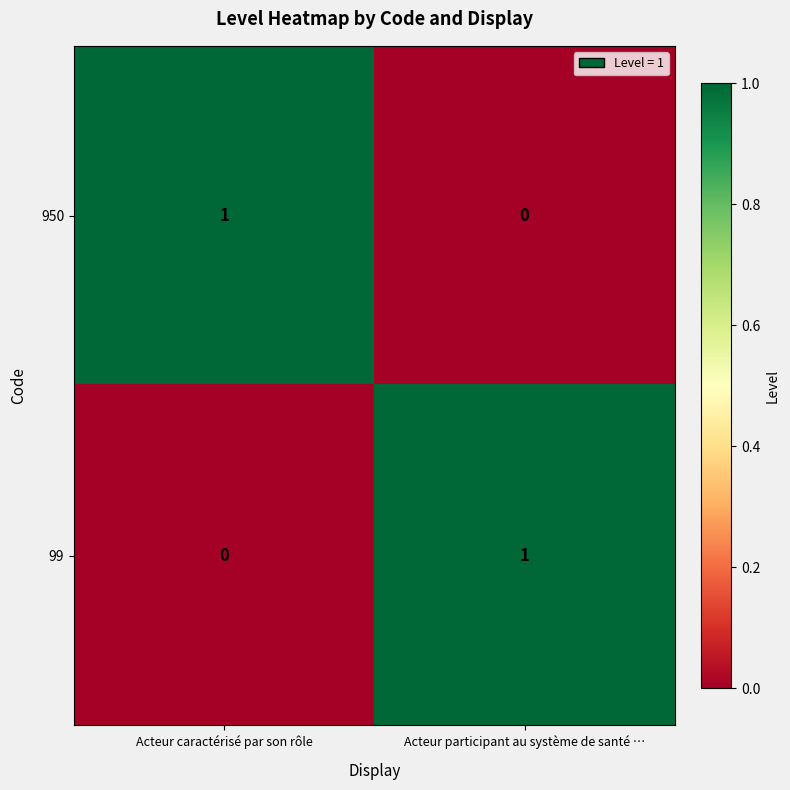

What is the total value across all series at Acteur participant au système de santé …?

1